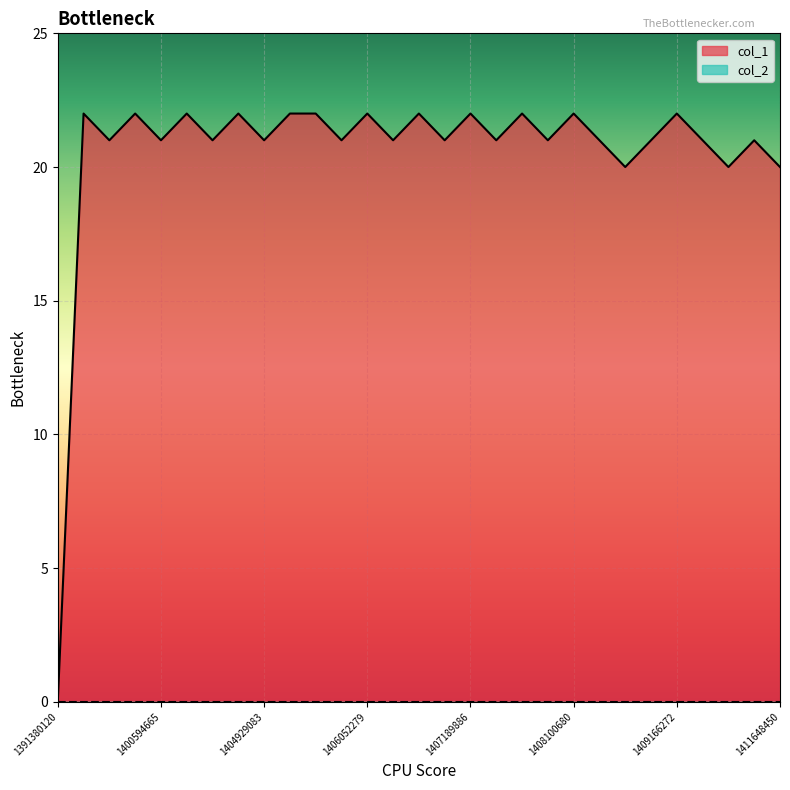

Which series has the widest spread of values?

col_1